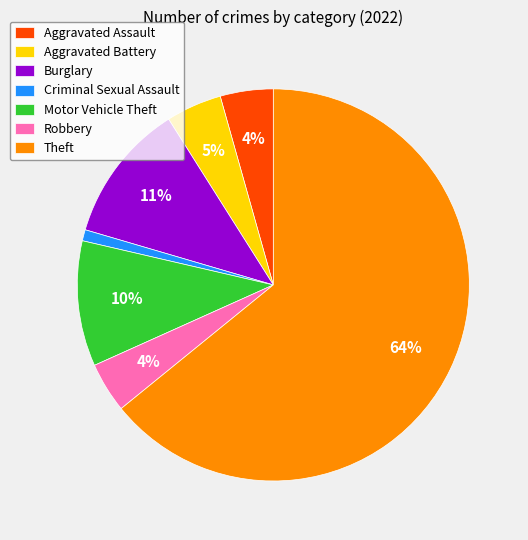

To the nearest percent, what is the difference between the Aggravated Battery and Criminal Sexual Assault slice percentages?

4%